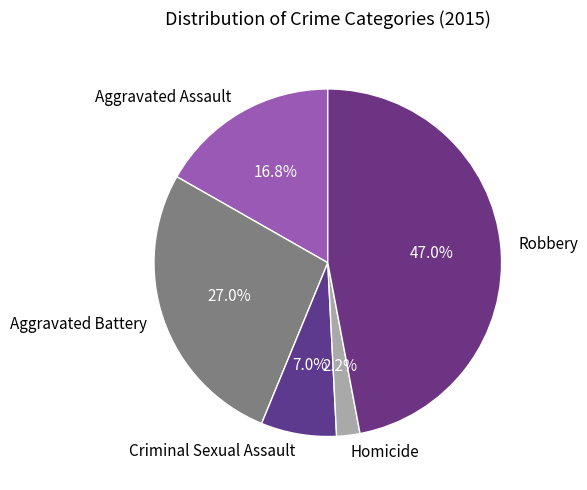

How many slices are in this pie chart?

5